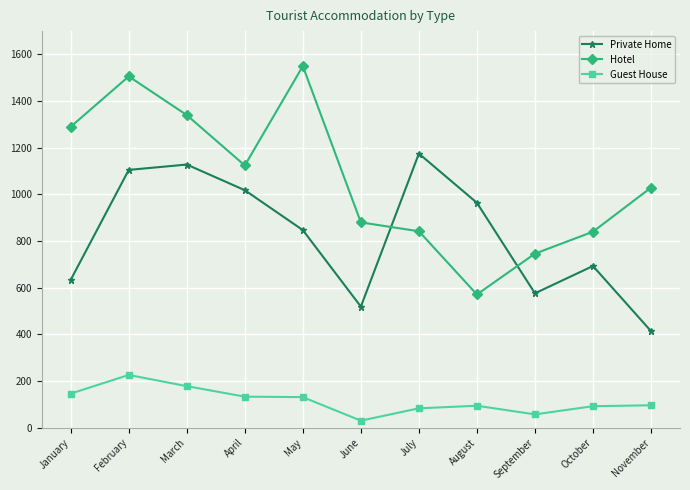

Which series has the largest range (max minus min)?

Hotel